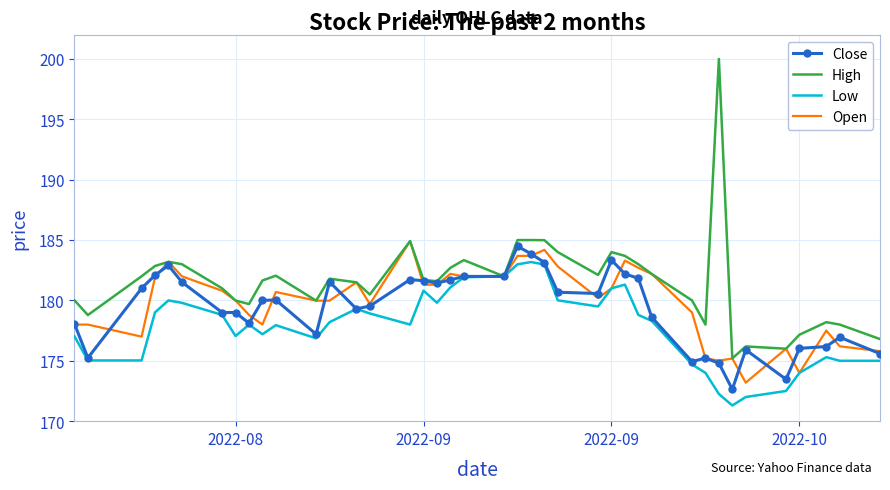

What are all the series names shown in the legend?

Close, High, Low, Open